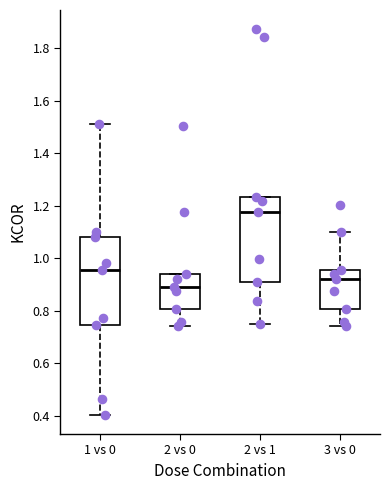

Reading left to right, read every box against the y-axis: the position of its median line, the range the box covers, and the ends of its whiskers. The values are not printed on the chart, so give them approximately, as read against the axis.

1 vs 0: median 0.96, box 0.74 to 1.08, whiskers 0.40 to 1.52
2 vs 0: median 0.90, box 0.80 to 0.94, whiskers 0.74 to 0.94
2 vs 1: median 1.18, box 0.90 to 1.24, whiskers 0.74 to 1.24
3 vs 0: median 0.92, box 0.80 to 0.96, whiskers 0.74 to 1.10